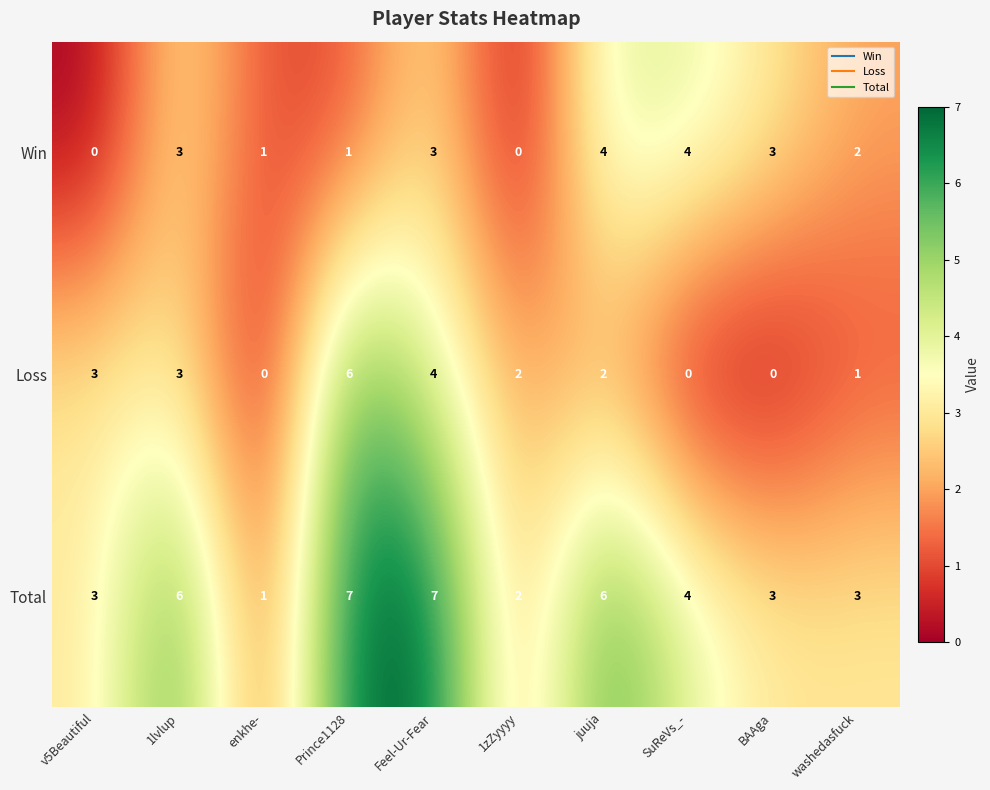

What is the greatest value displayed?

7